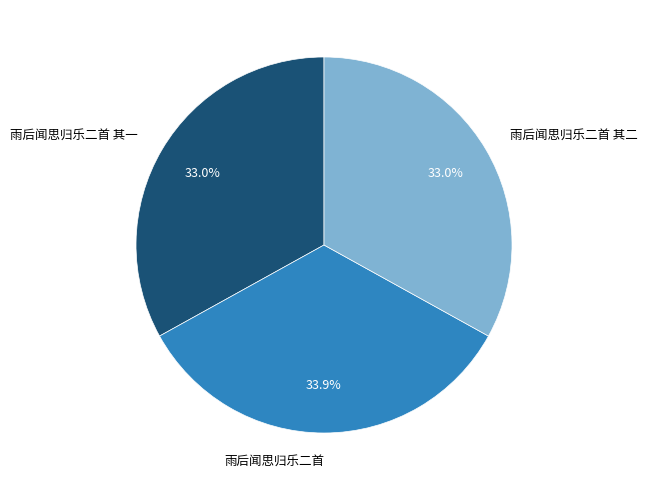

Is the sum of 雨后闻思归乐二首 and 雨后闻思归乐二首 其二 greater than half?

Yes